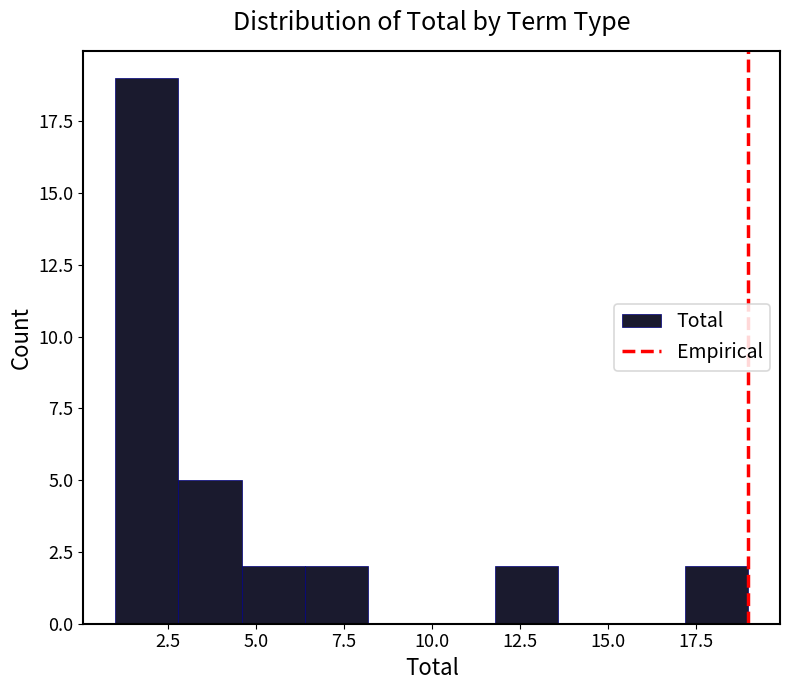

Read against the x-axis, roughly where is the centre of the tallest bar?

2.0